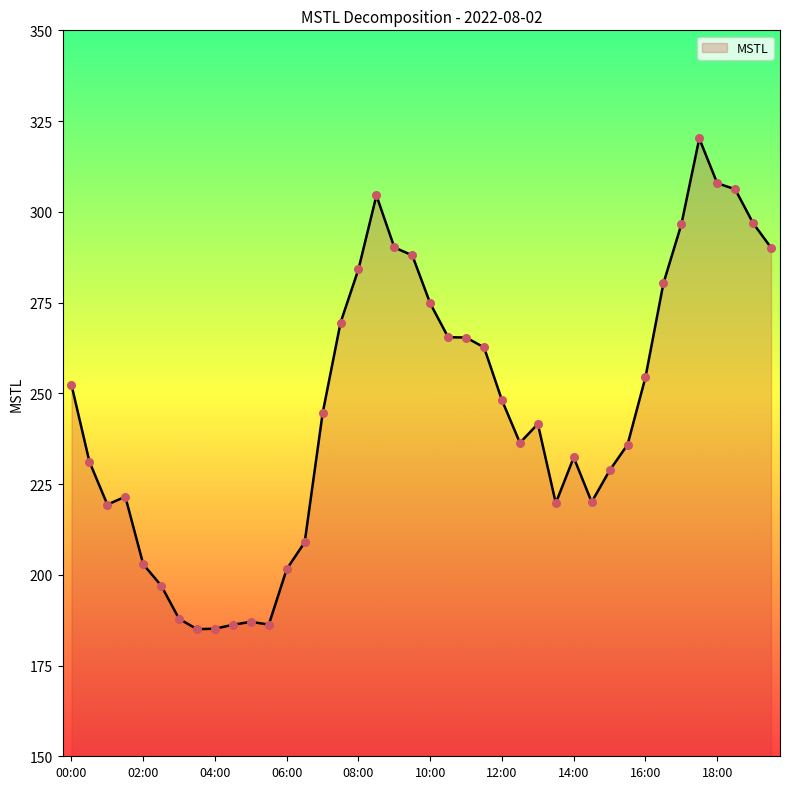

What is the minimum value shown in the chart?

185.0